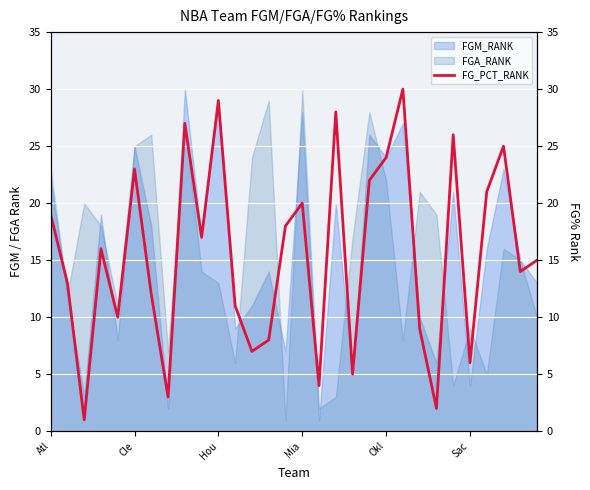

Is it true that FGA_RANK equals 37 at Okl?

False